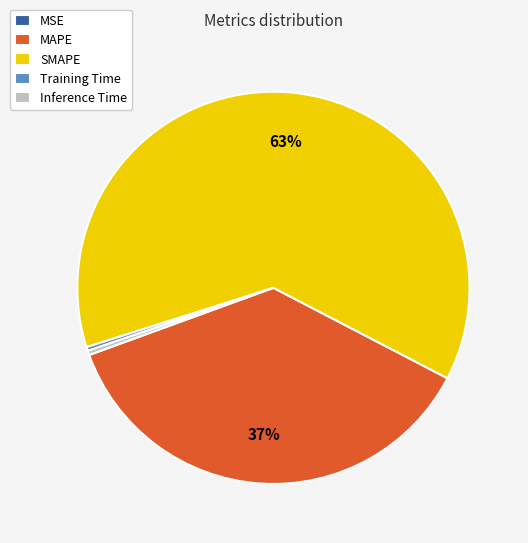

To the nearest percent, what is the average slice percentage?

20%